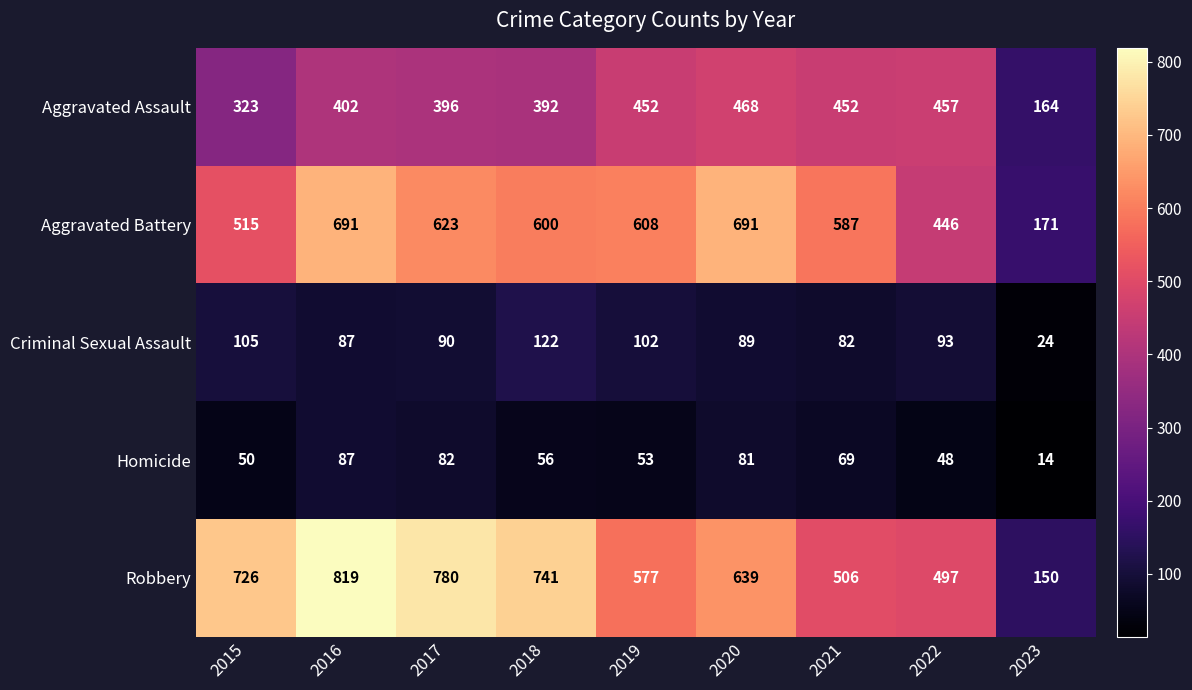

Which label corresponds to the largest value in the chart?

2016